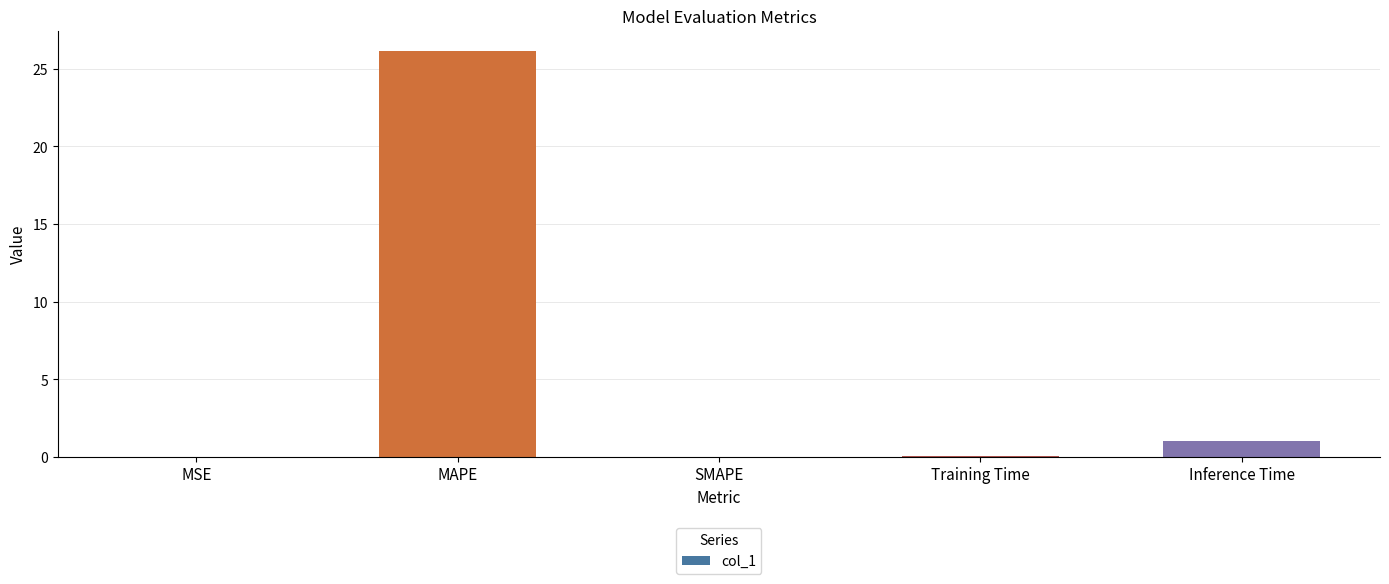

What is the change in value from MAPE to SMAPE?

-26.1